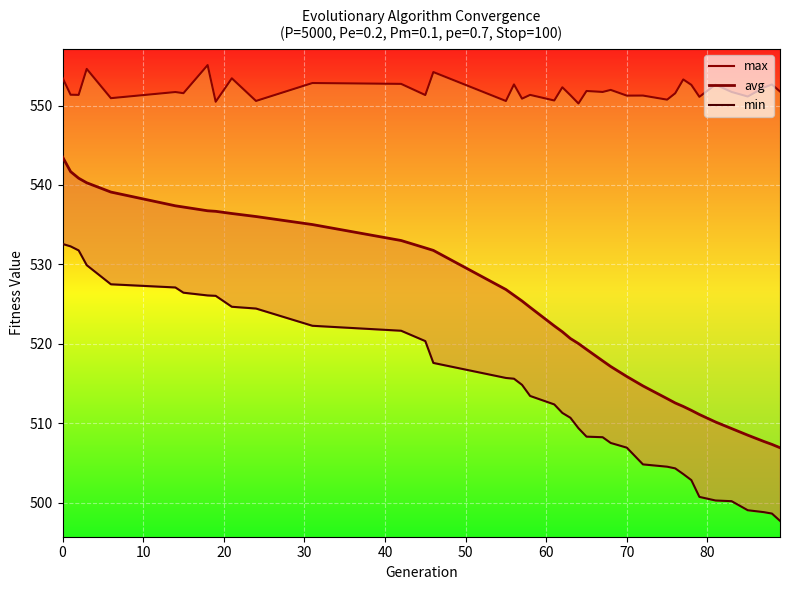

True or false: min and max cross at least once.

False